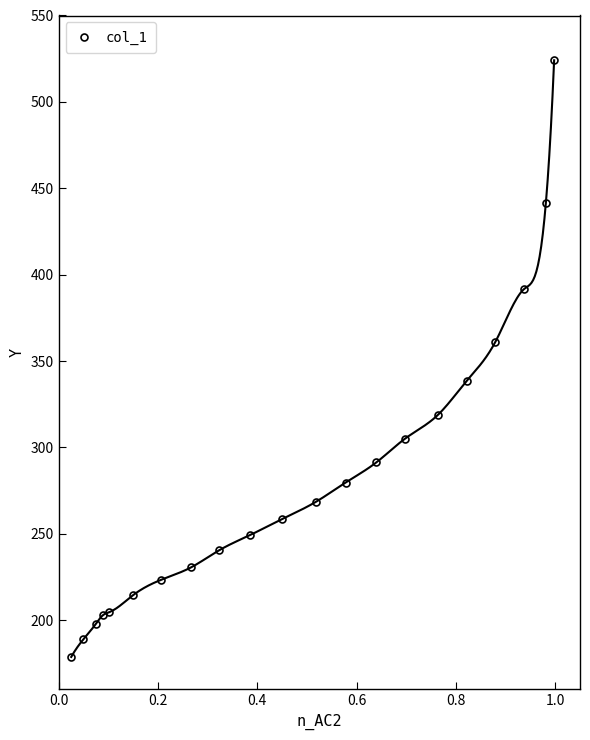

What is the value of the col_1 point at the 12th from the left?

268.4